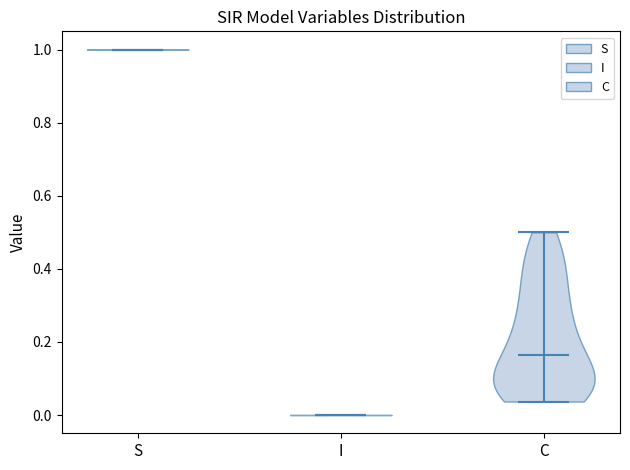

What is the highest point the violin for S reaches on the y-axis? The values are not printed on the chart, so give them approximately, as read against the axis.

1.00